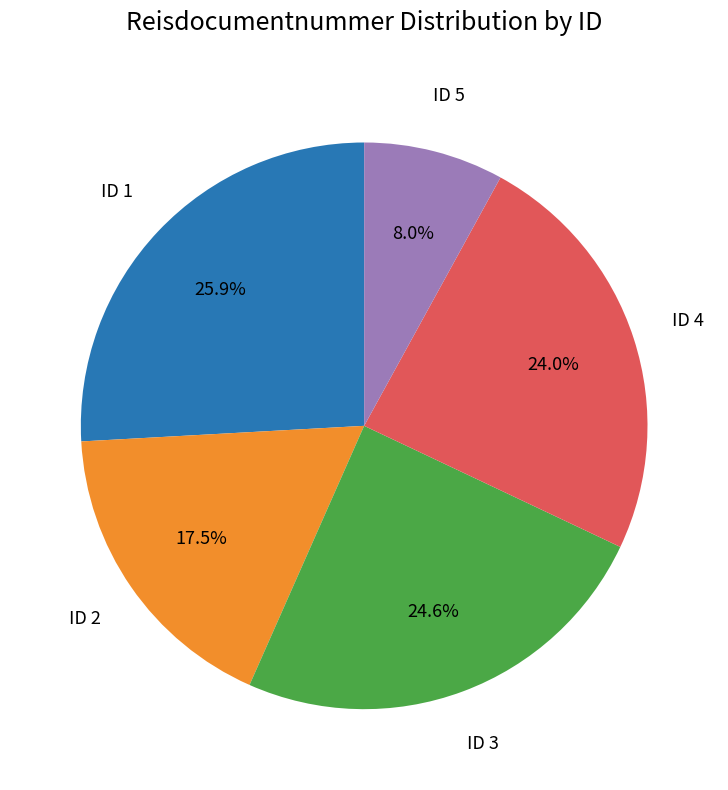

To the nearest percent, what is the difference between the largest and smallest slice percentages?

18%